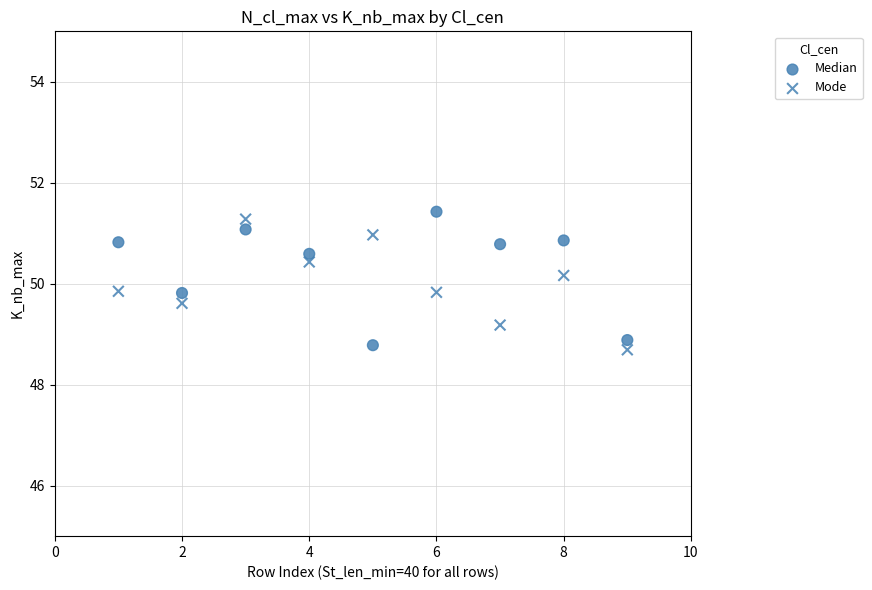

How many points are shown in the scatter plot?

18